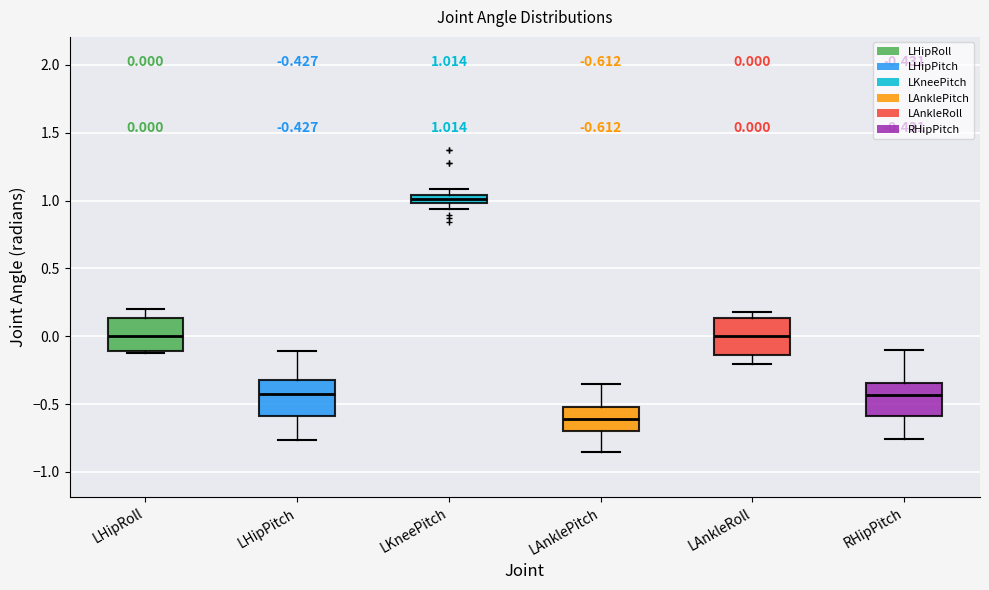

Which box's median line is the highest?

LKneePitch